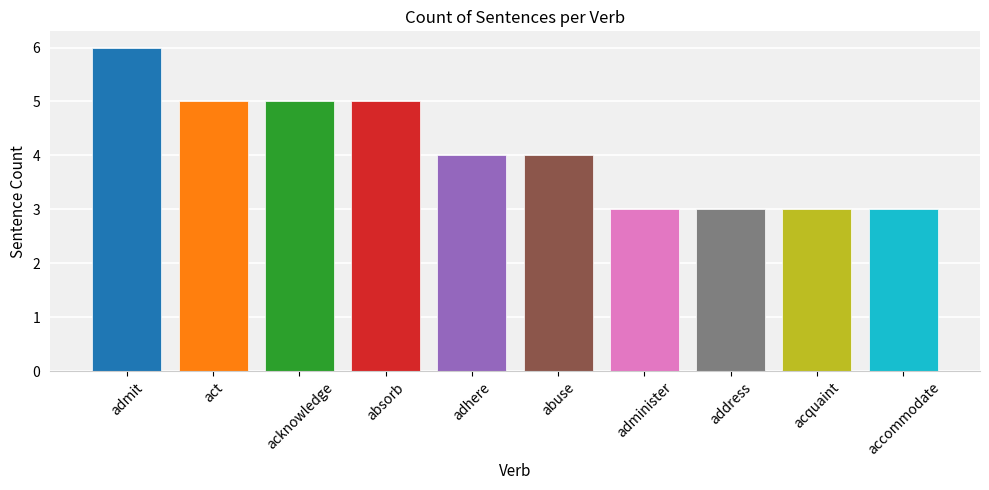

Read the value at absorb.

5